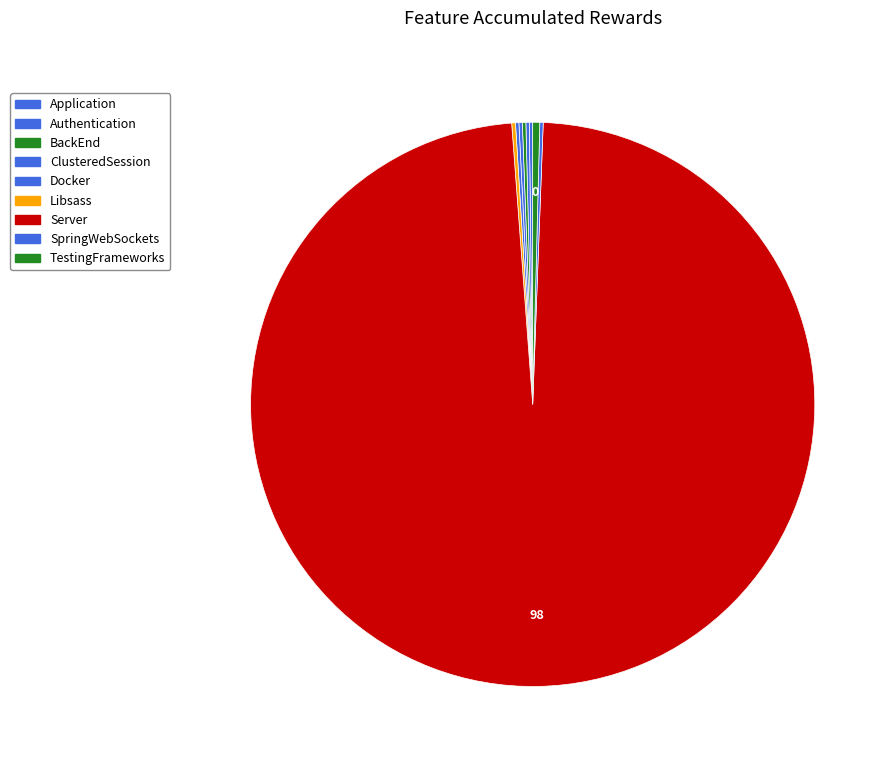

True or false: TestingFrameworks accounts for 1% of the total.

False